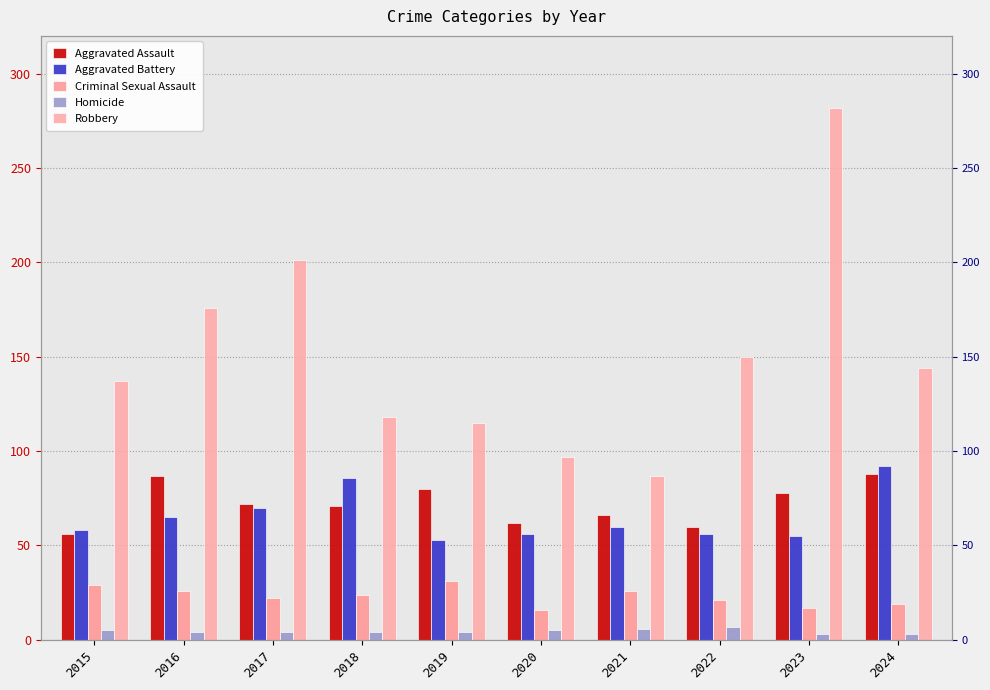

At which label does Aggravated Battery first exceed 60?

2016